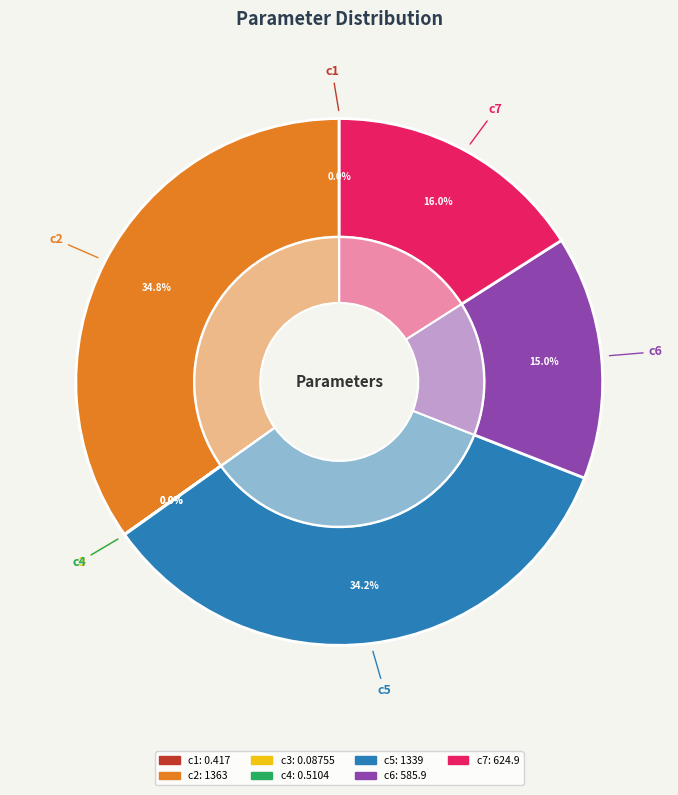

How many slices are in this pie chart?

7